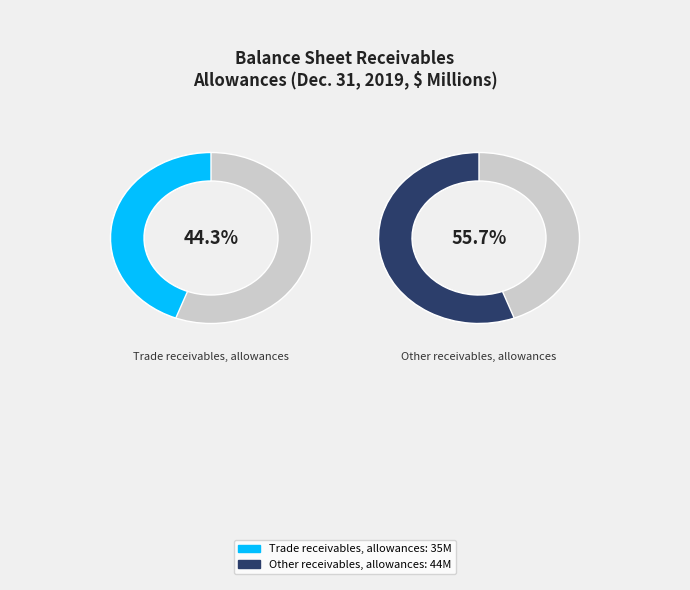

Which has a higher value, Other receivables, allowances or Trade receivables, allowances?

Other receivables, allowances